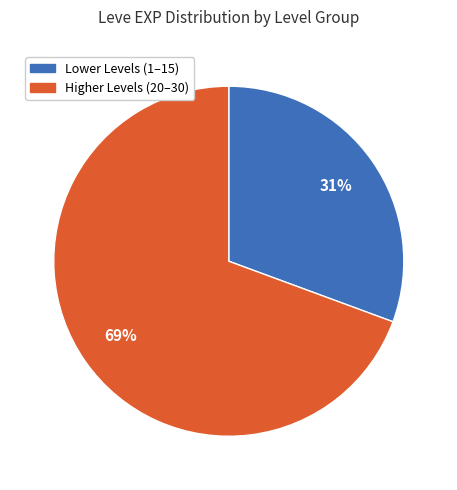

How many slices are in this pie chart?

2